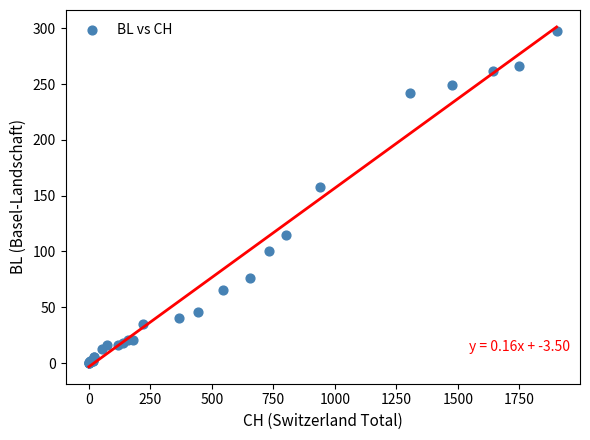

What Y value in the scatter plot is closest to 149?

158